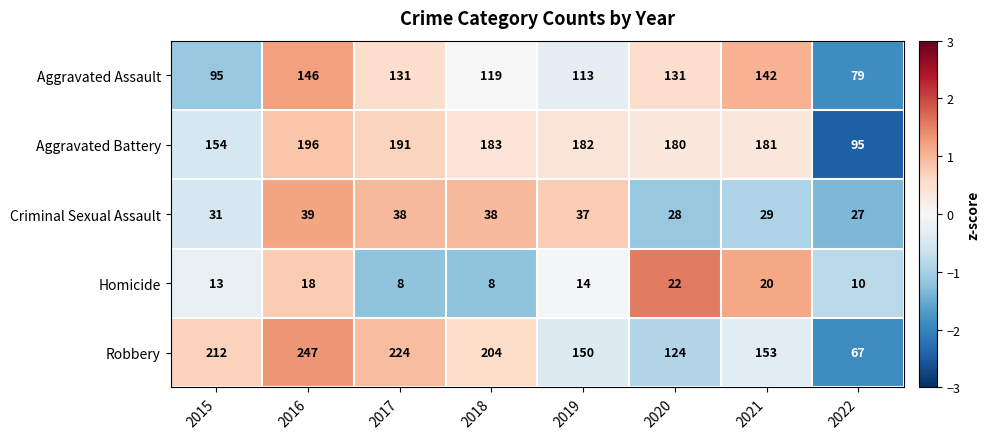

How many data points does each series have?

8